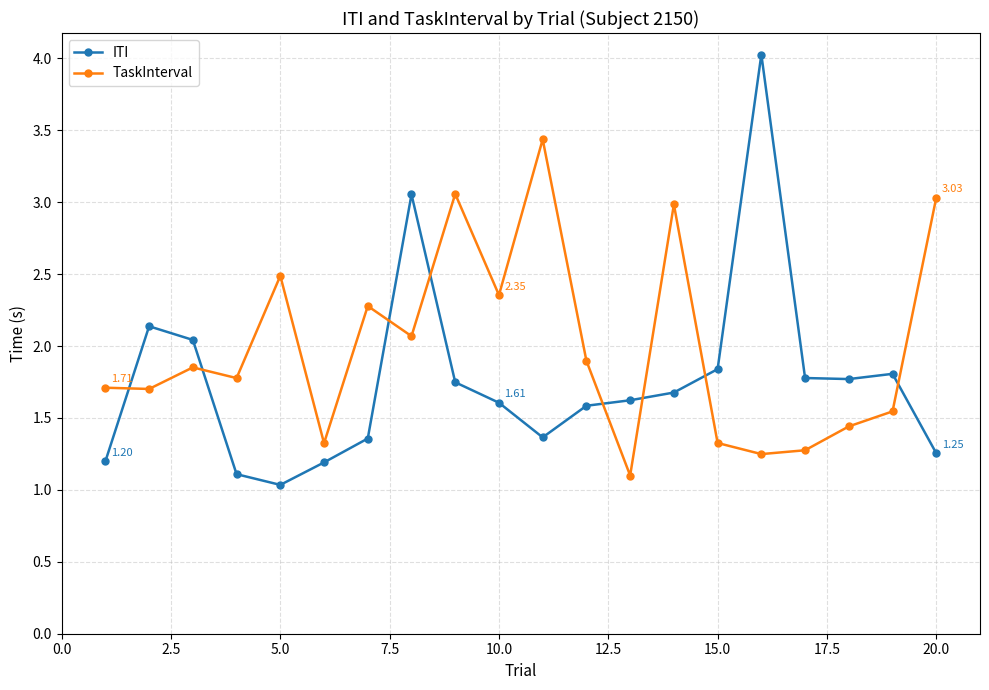

What is the average value of the ITI series?

1.8